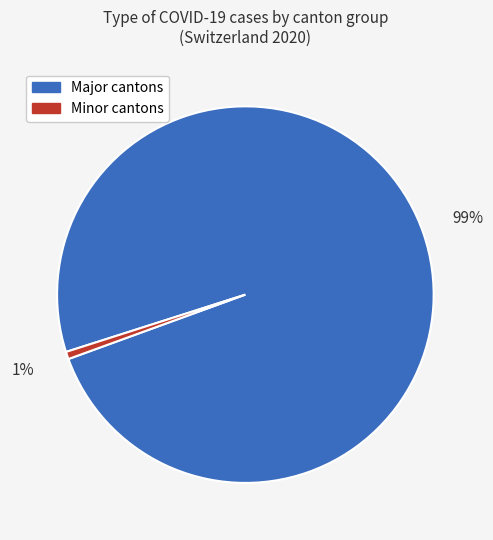

Is there any slice that represents more than half of the pie?

Yes